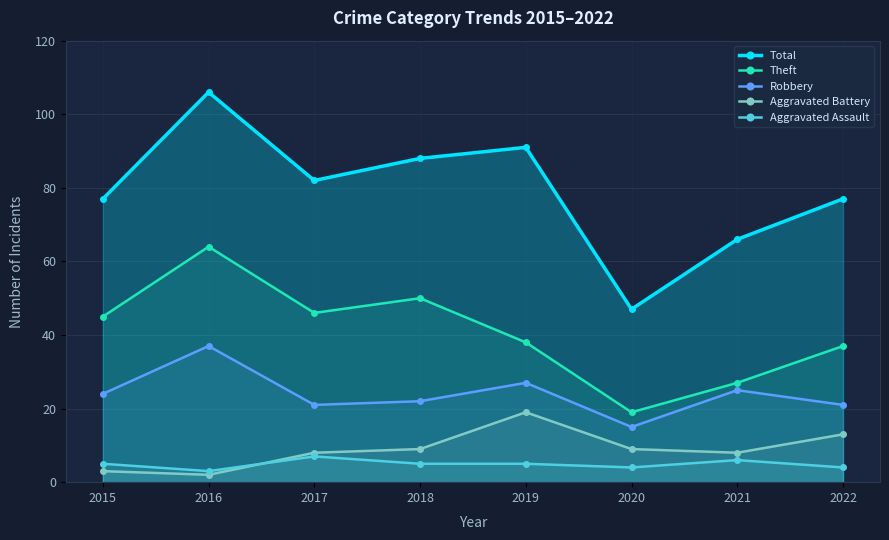

What is the lowest value of the Aggravated Battery series?

2